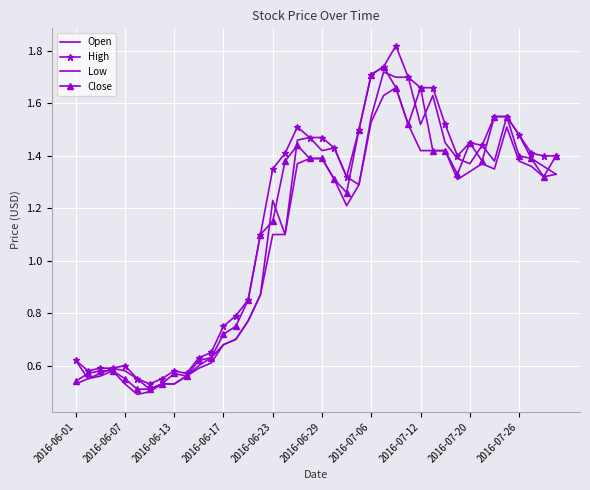

What is the minimum value shown in the chart?

0.5